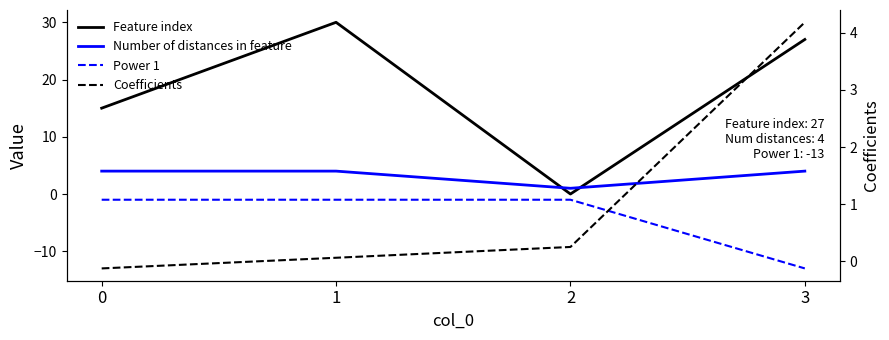

Which has a higher value, 1 or 2?

1